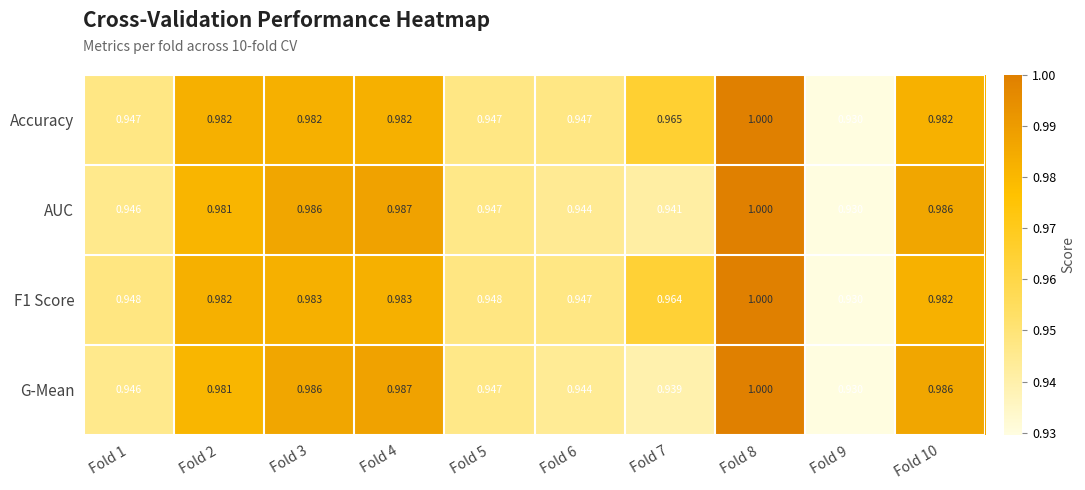

Is the value of AUC at Fold 1 greater than the value of Accuracy at Fold 4?

No